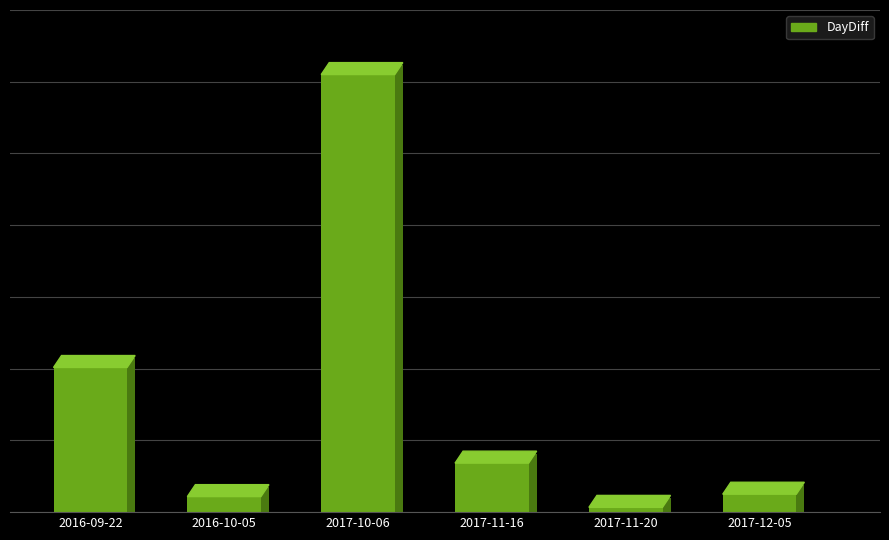

What is the label of the 5th bar from the left?

2017-11-20